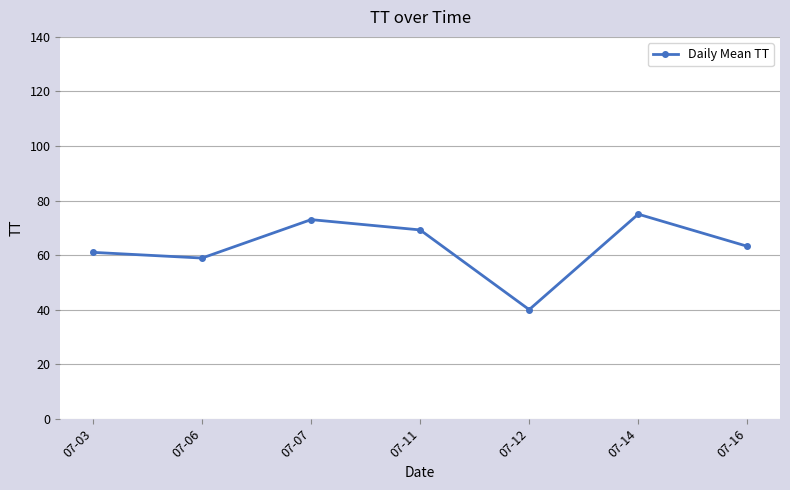

List the labels in order of value, largest first.

07-14, 07-07, 07-11, 07-16, 07-03, 07-06, 07-12